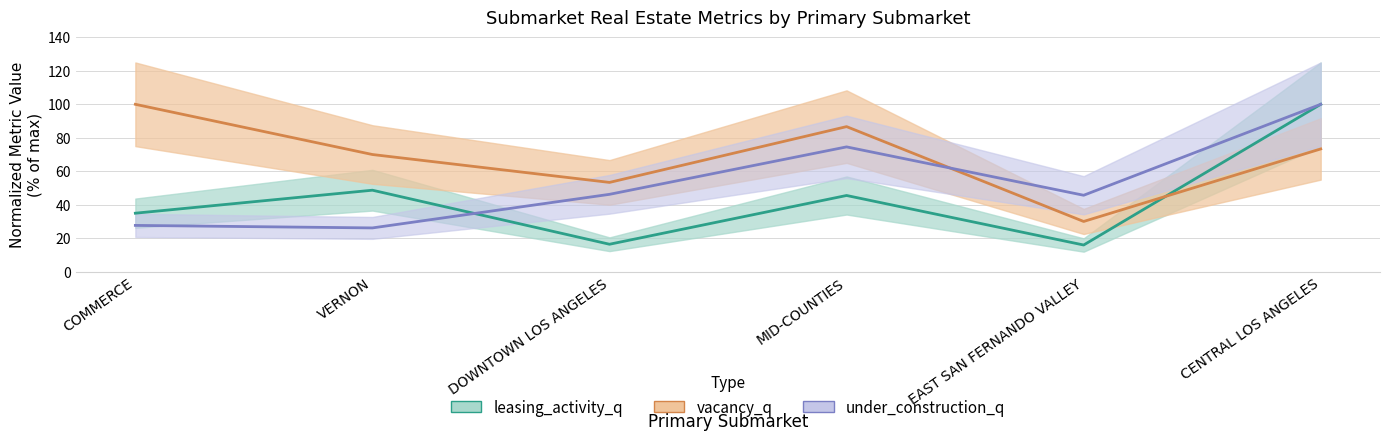

Between which two adjacent categories do under_construction_q and leasing_activity_q first intersect?

VERNON and DOWNTOWN LOS ANGELES